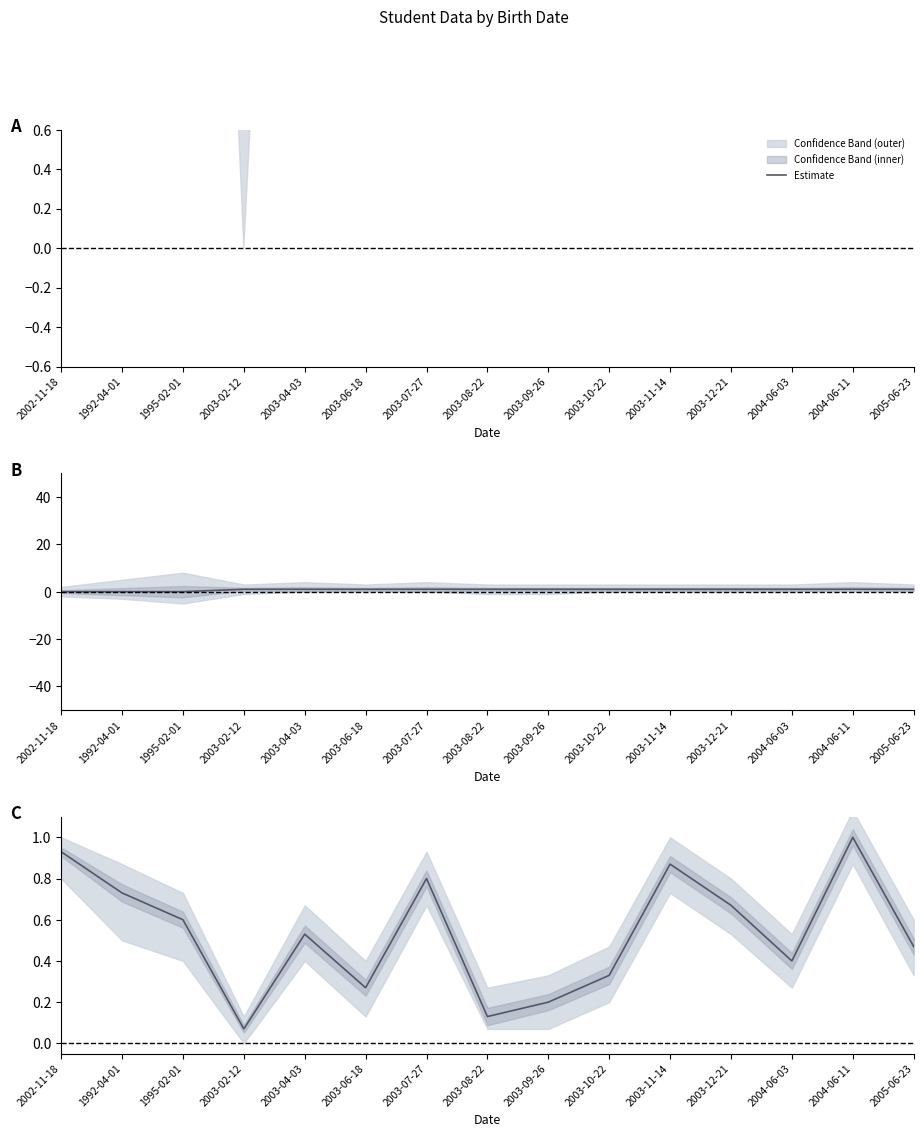

List the labels in order of value, smallest first.

2003-02-12, 2003-08-22, 2003-09-26, 2003-06-18, 2003-10-22, 2004-06-03, 2005-06-23, 2003-04-03, 1995-02-01, 2003-12-21, 1992-04-01, 2003-07-27, 2003-11-14, 2002-11-18, 2004-06-11